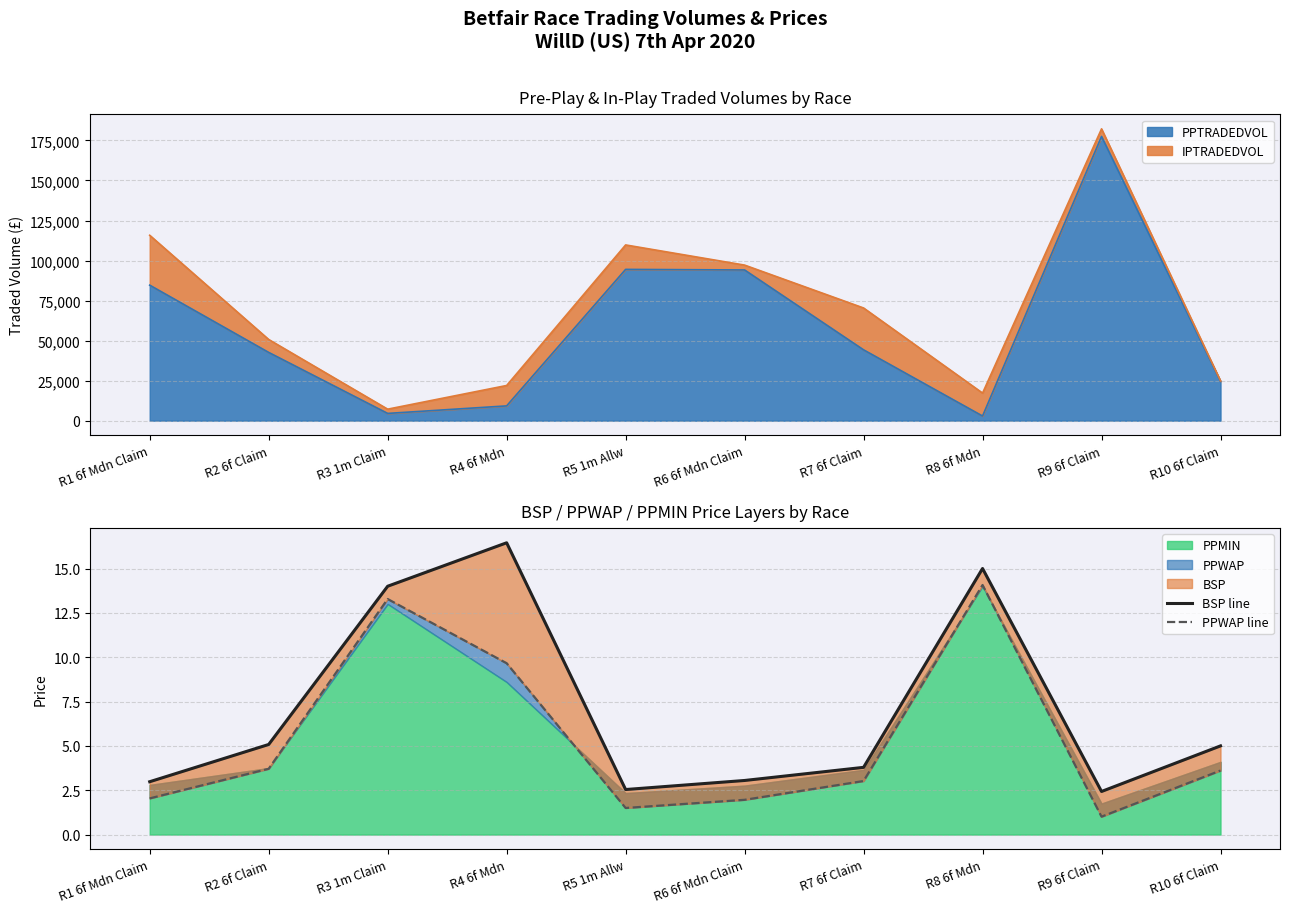

How many lines are shown in the chart?

2